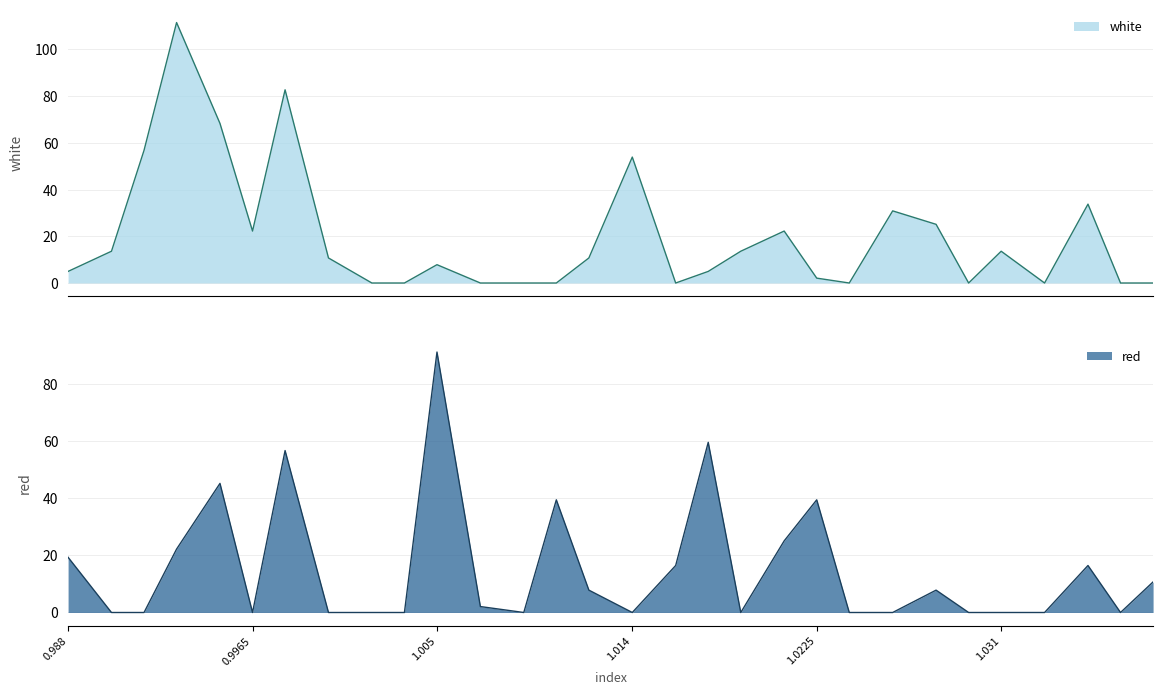

Rank the series by their maximum value, from highest to lowest.

white, red